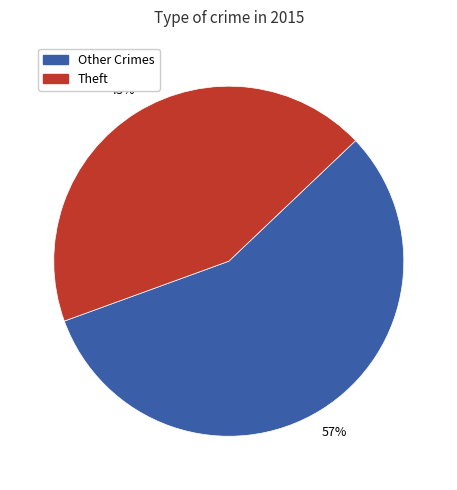

The Theft slice represents 37% of the pie. True or false?

False